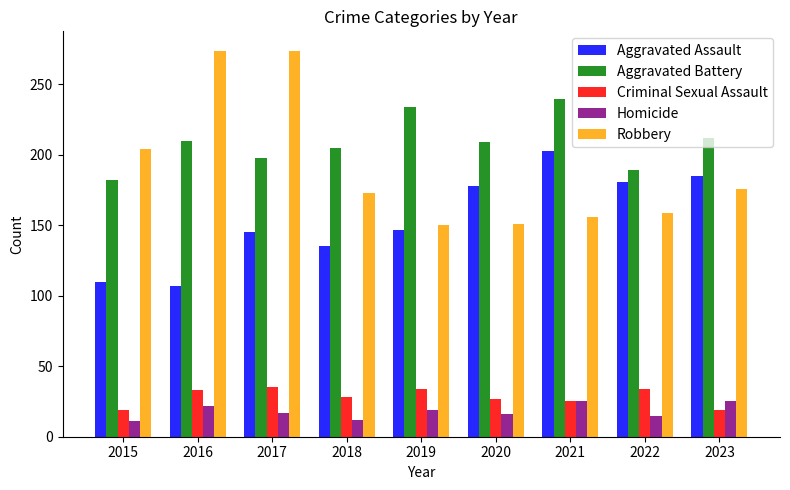

The value of Homicide at 2023 is 25. True or false?

True